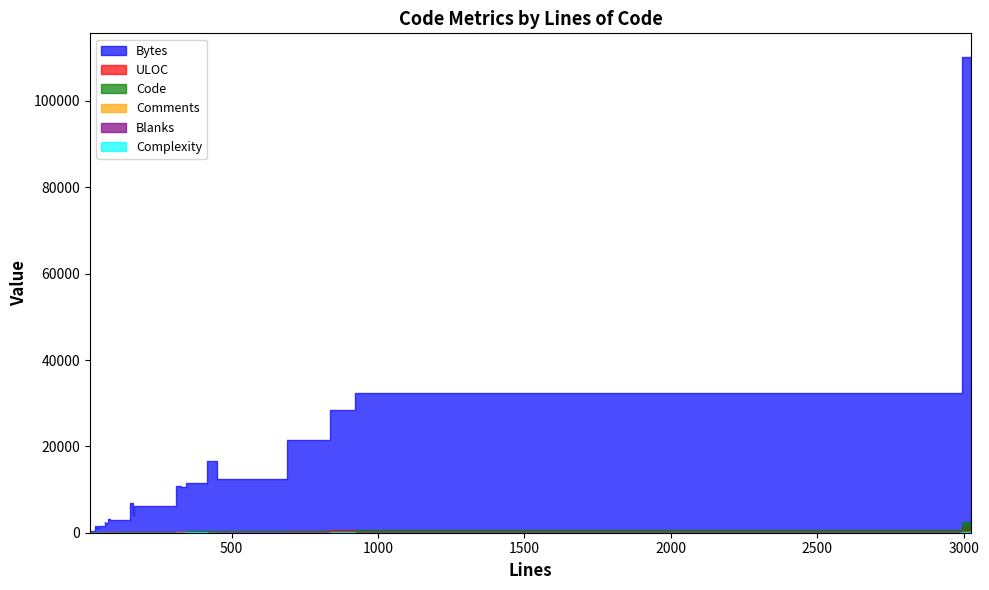

Between 416 and 452, which is larger?

416